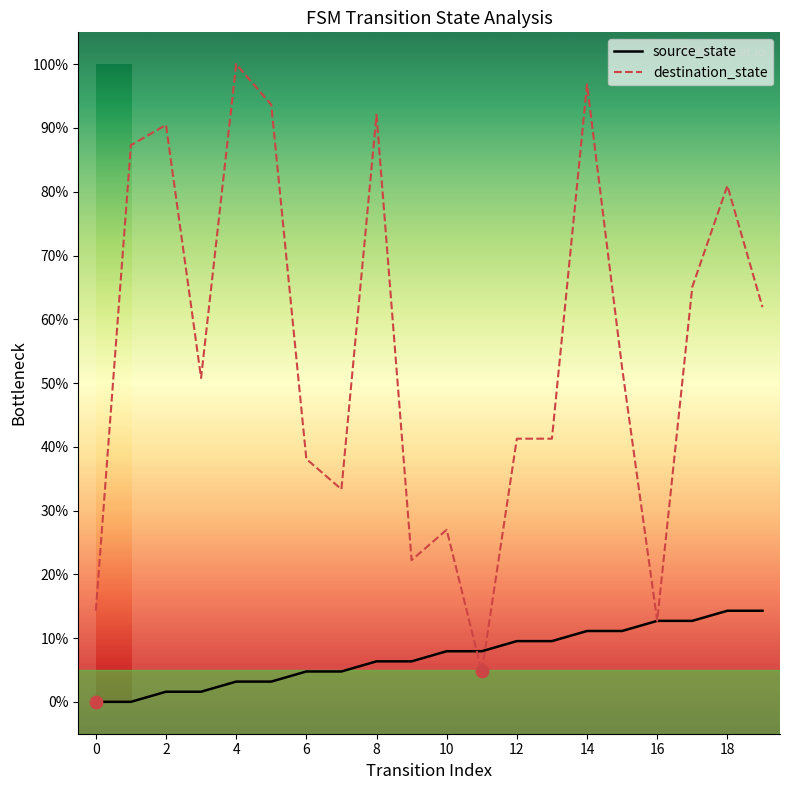

What is the lowest value of the destination_state series?

4.8